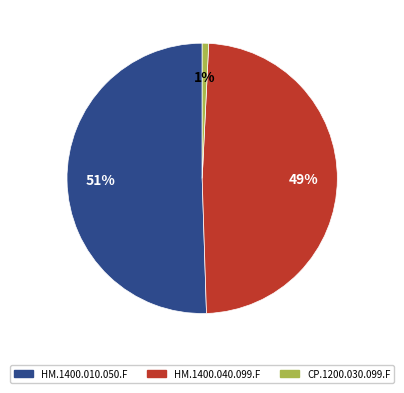

To the nearest percent, what is the difference between the CP.1200.030.099.F and HM.1400.040.099.F slice percentages?

48%